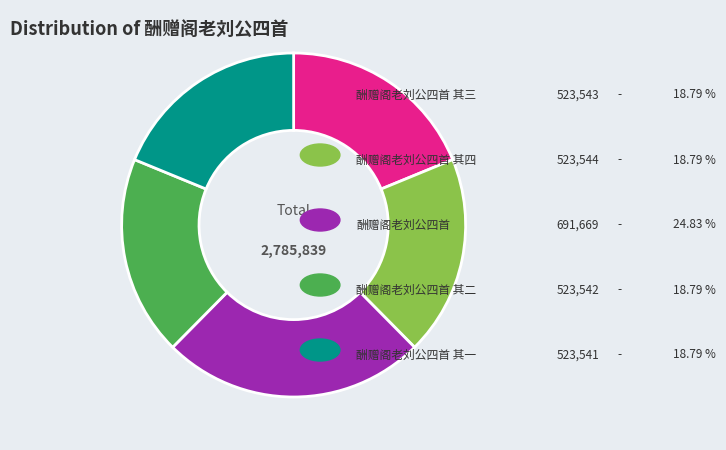

Is there a majority slice in this chart?

No